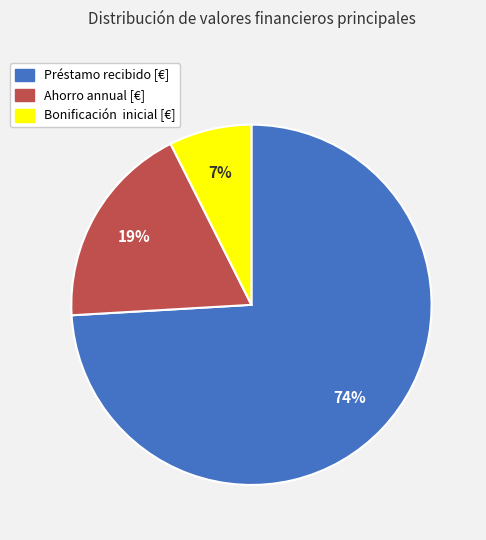

Between Préstamo recibido [€] and Bonificación inicial [€], which is larger?

Préstamo recibido [€]